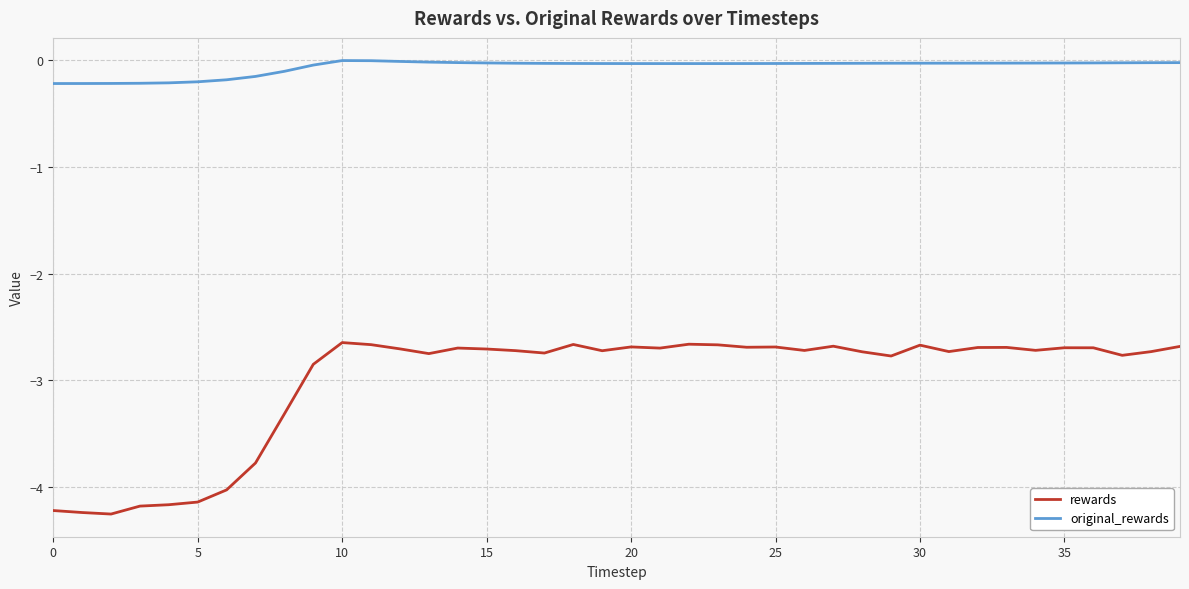

List the series in order of their peak value, highest first.

original_rewards, rewards